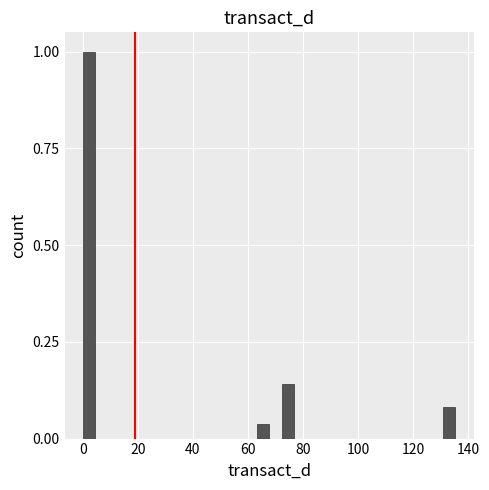

Read against the x-axis, roughly where is the centre of the tallest bar?

2